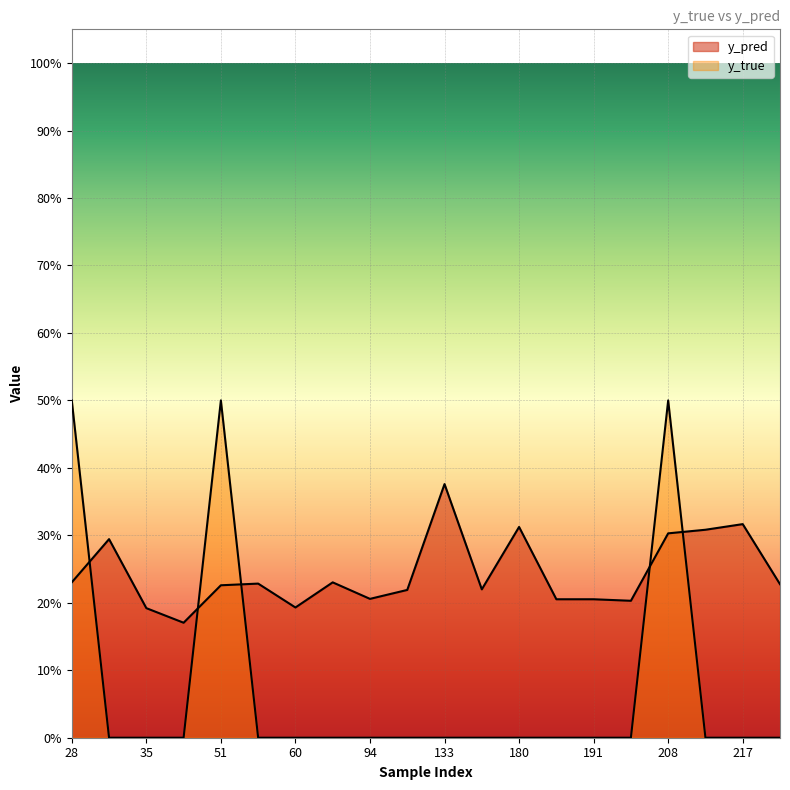

Where is the first local minimum for y_pred?

38